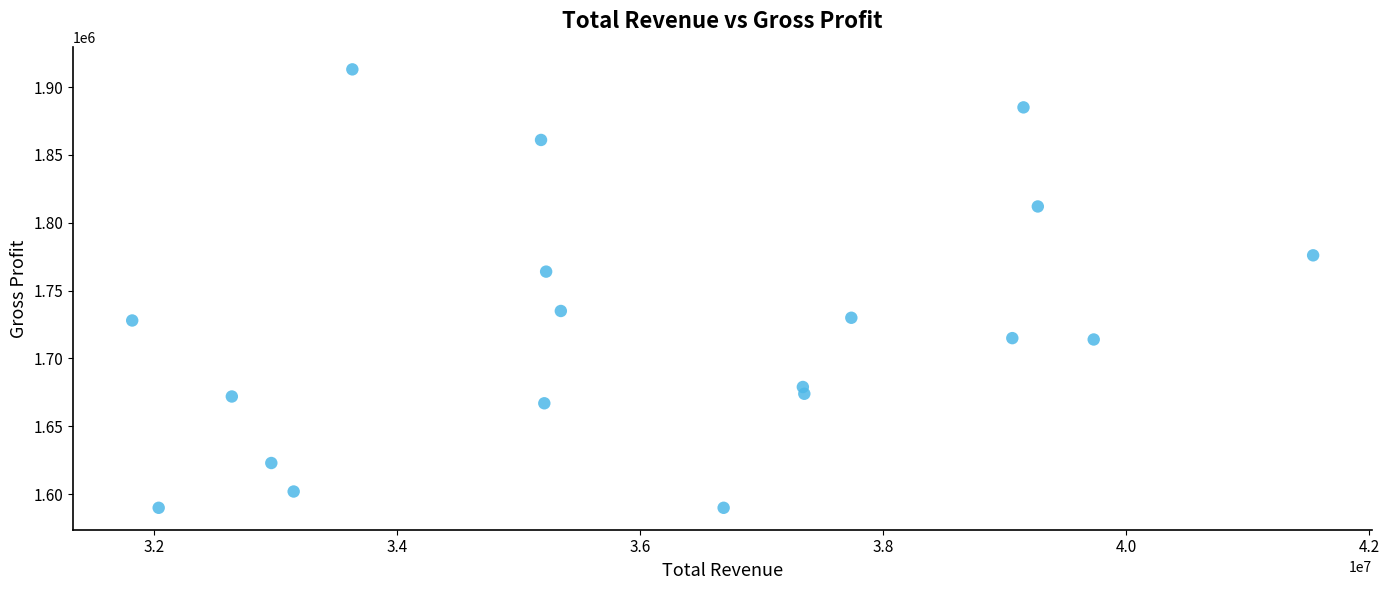

What is the range of X values (max minus min)?

9720000